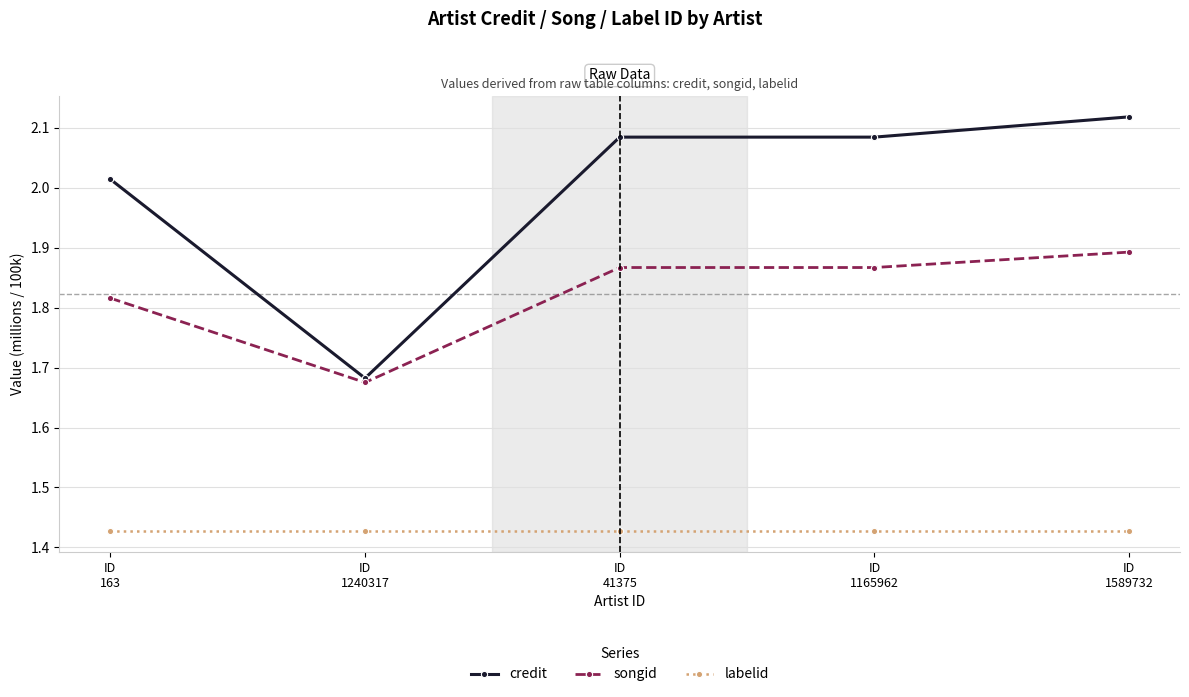

Is it true that songid equals 1.0 at ID
1589732?

False